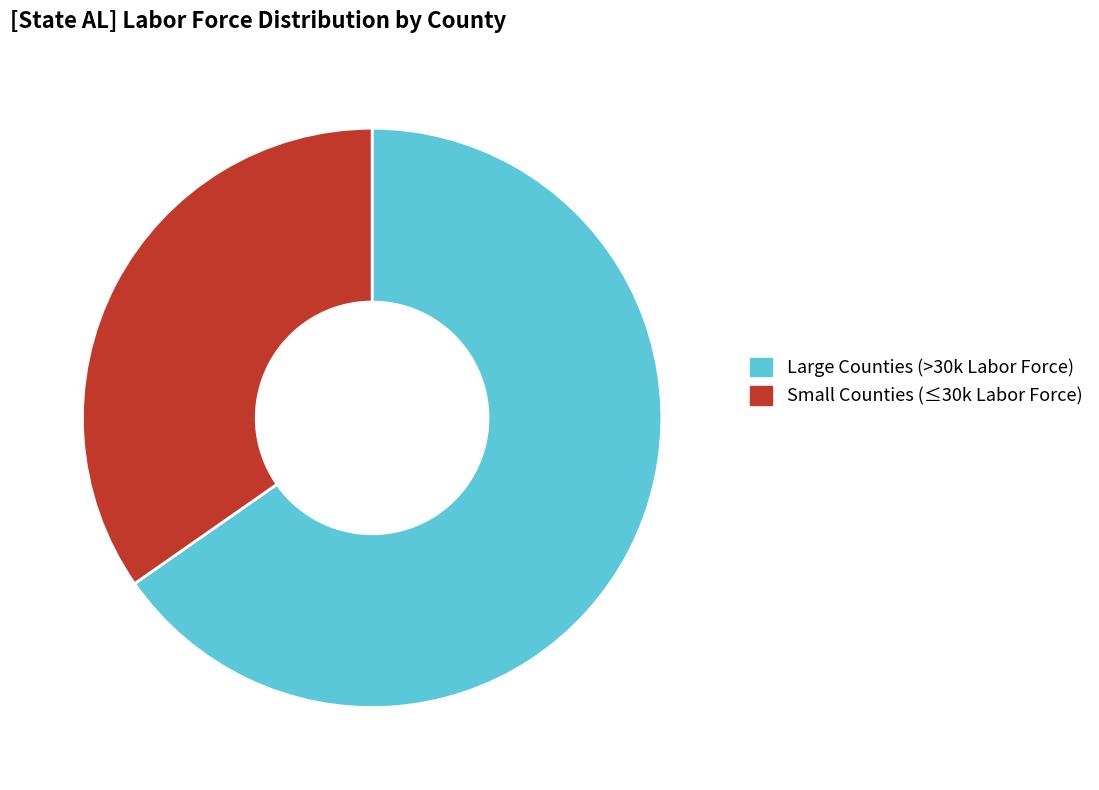

True or false: Small Counties (≤30k Labor Force) accounts for 35% of the total.

True